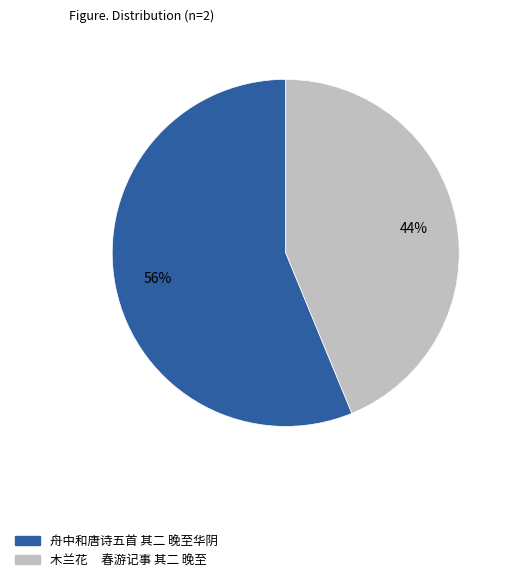

Approximately how many times larger is the value at 舟中和唐诗五首 其二 晚至华阴 compared to 木兰花 春游记事 其二 晚至?

1.3